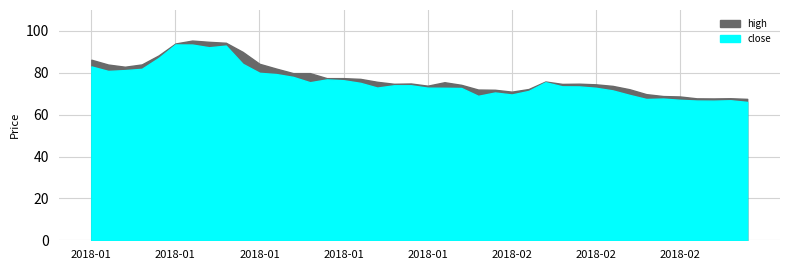

Reading left to right, list all the values displayed in this chart.

high: 86.2	84.0	82.9	84.0	88.3	94.0	95.4	94.8	94.3	90.0	84.3	82.0	79.8	79.8	77.5	77.5	77.1	75.7	74.8	74.9	73.8	75.5	74.2	72.0	71.9	71.0	72.2	75.8	74.7	74.8	74.5	73.8	72.2	69.8	68.9	68.7	67.8	67.8	67.8	67.5
close: 83.0	80.9	81.3	81.9	87.1	93.5	93.5	92.2	93.0	84.3	80.0	79.4	78.0	75.5	76.8	76.5	75.2	73.0	74.0	74.0	72.9	72.8	72.8	69.0	70.6	69.7	71.3	75.5	73.5	73.5	72.8	71.6	69.5	67.5	67.7	67.1	66.8	66.7	66.9	66.1